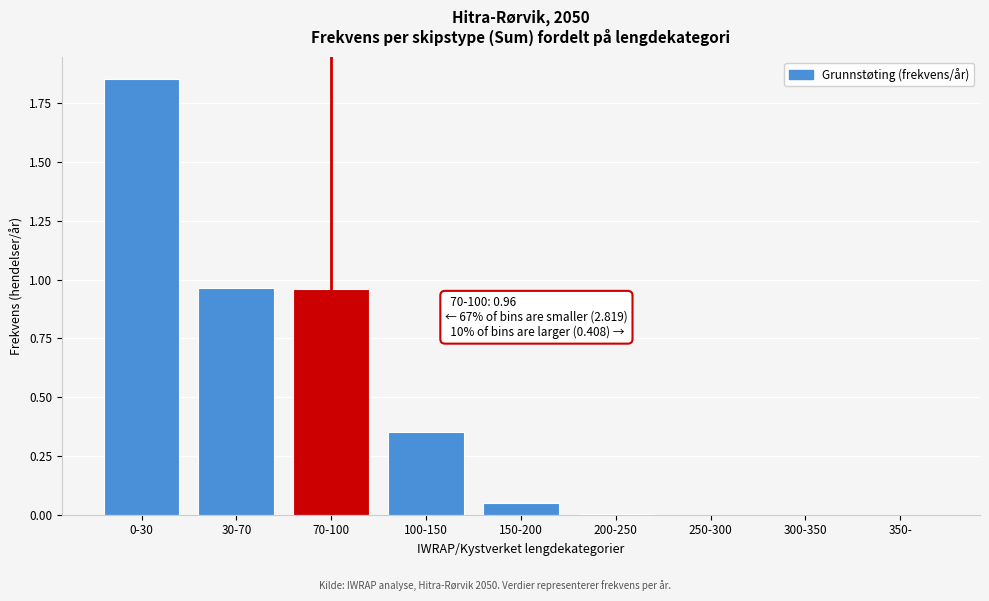

Between 250-300 and 100-150, which is larger?

100-150